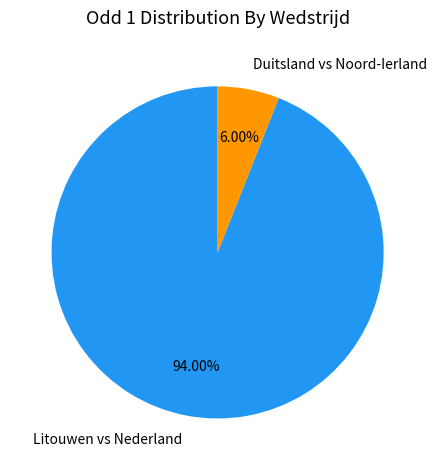

Which has a higher value, Duitsland vs Noord-Ierland or Litouwen vs Nederland?

Litouwen vs Nederland